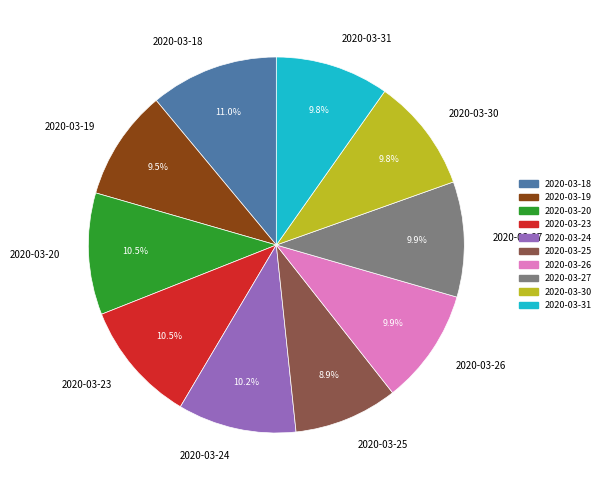

Is it true that 2020-03-20 is 23% of the pie?

False